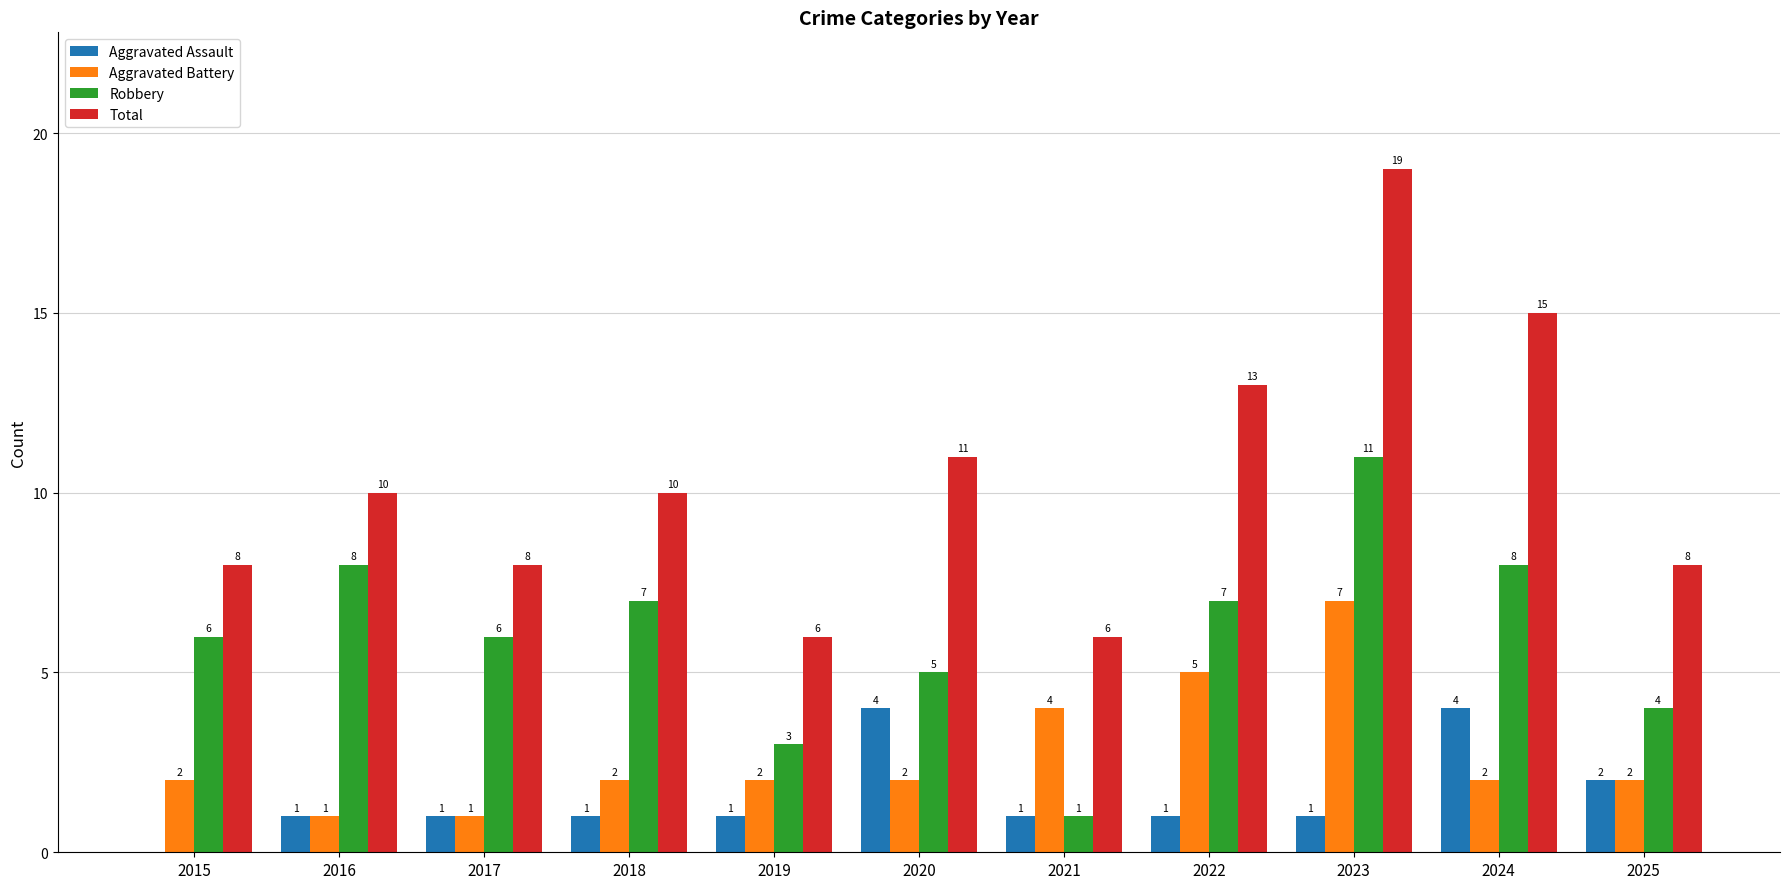

Count the Total values in the range 8 to 13.

7